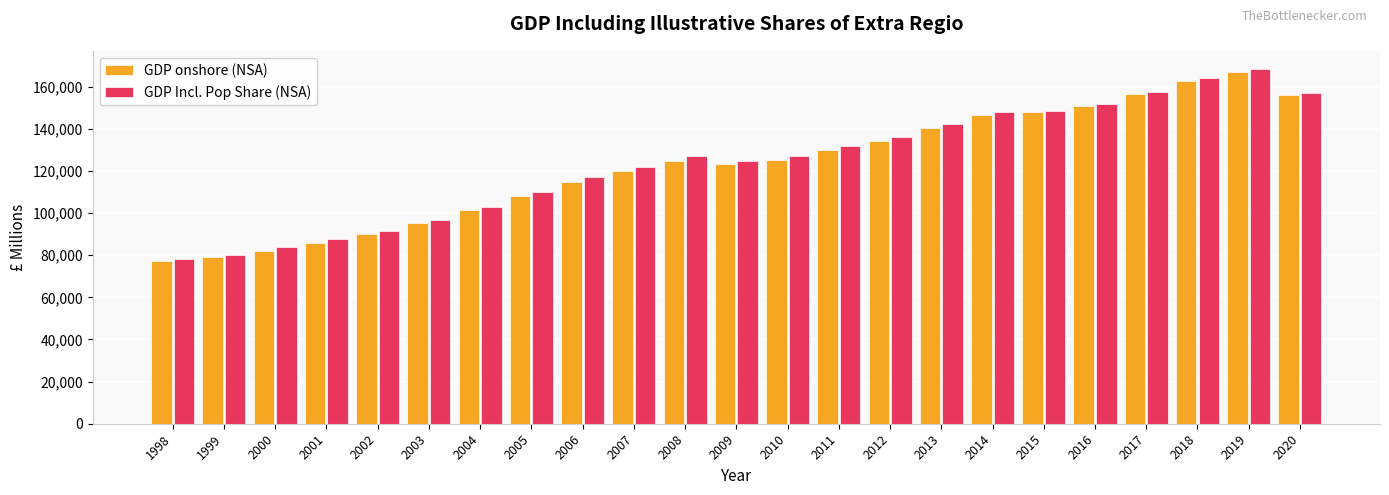

What is the average value of the GDP Incl. Pop Share (NSA) series?

124158.7